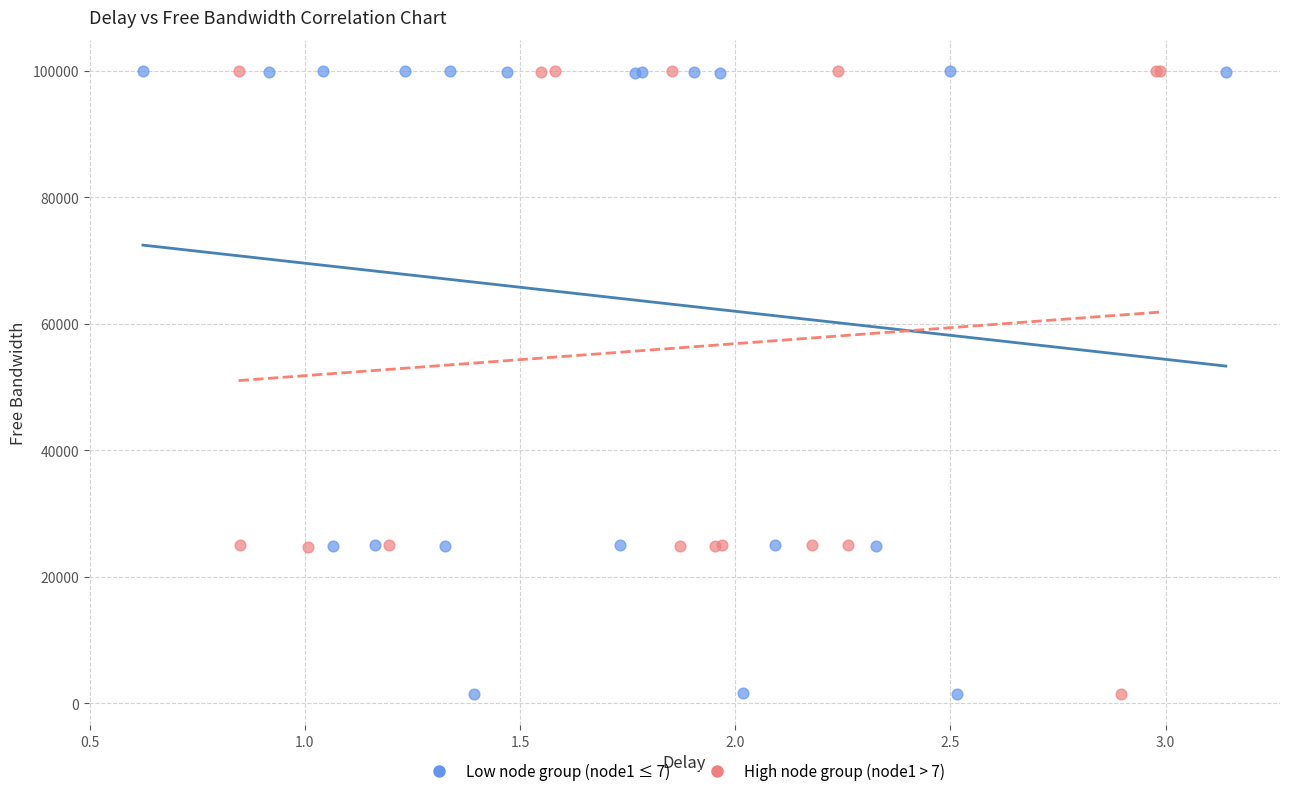

What are all the series names shown in the legend?

Low node group (node1 ≤ 7), High node group (node1 > 7)